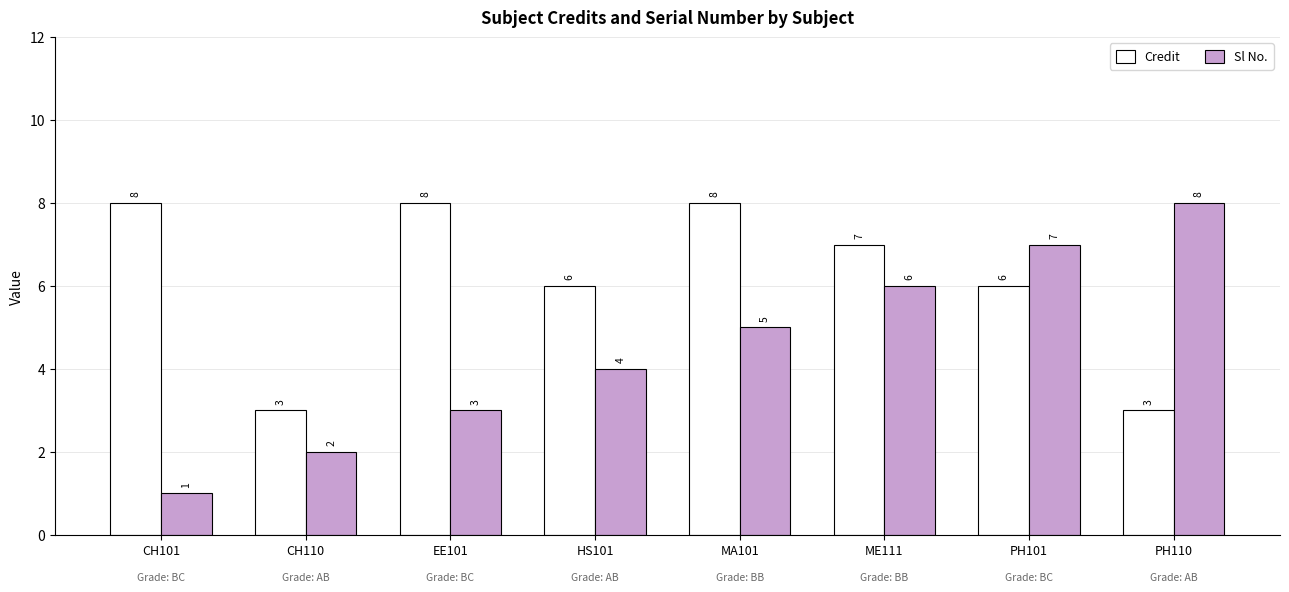

Is it true that Credit equals 6 at PH101?

True